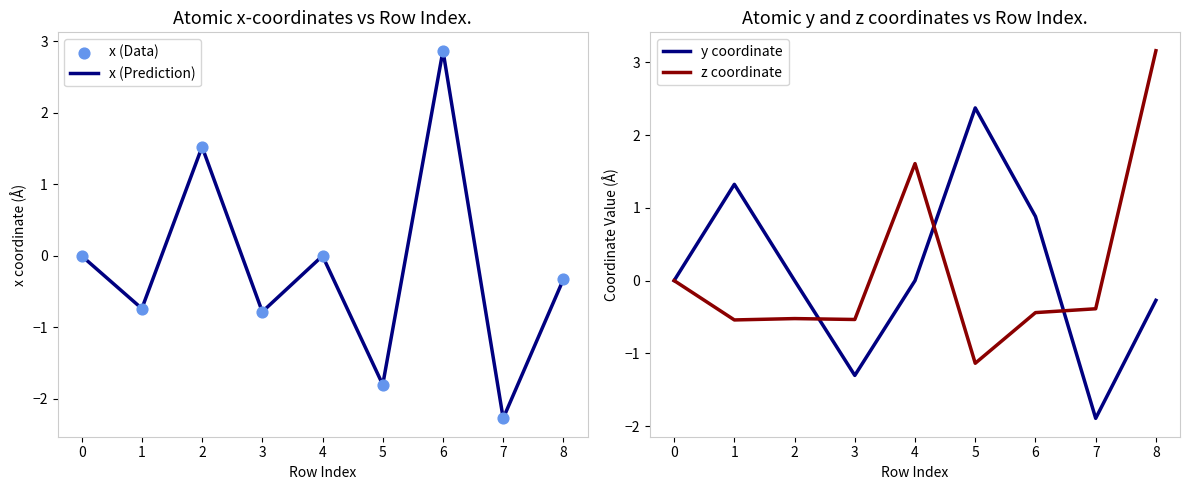

Which series contains the highest Y value?

z coordinate